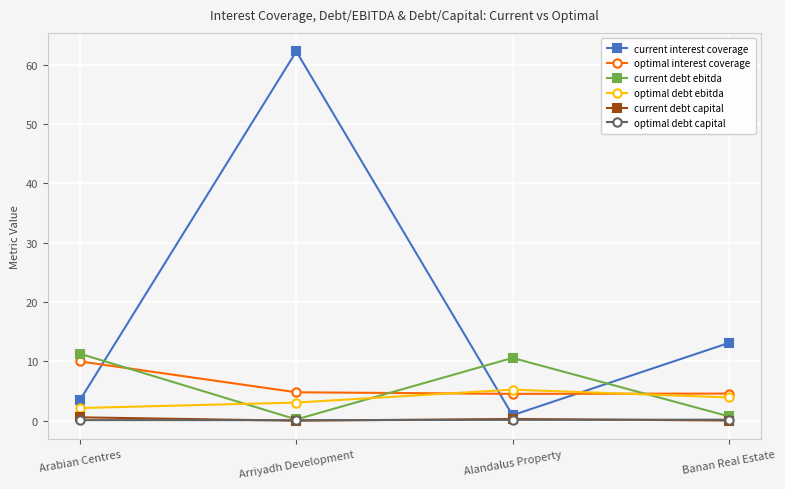

What position from the right is Banan Real Estate?

1